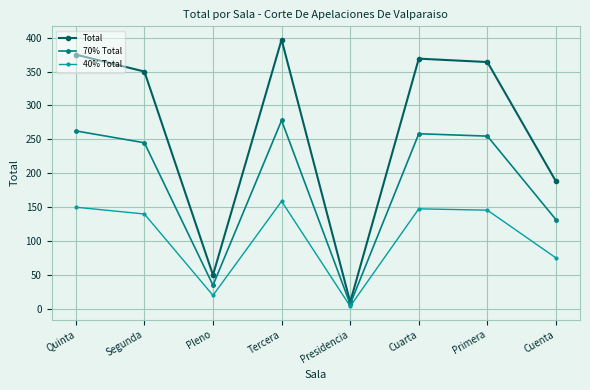

True or false: 40% Total has a value of 140.0 at Segunda.

True